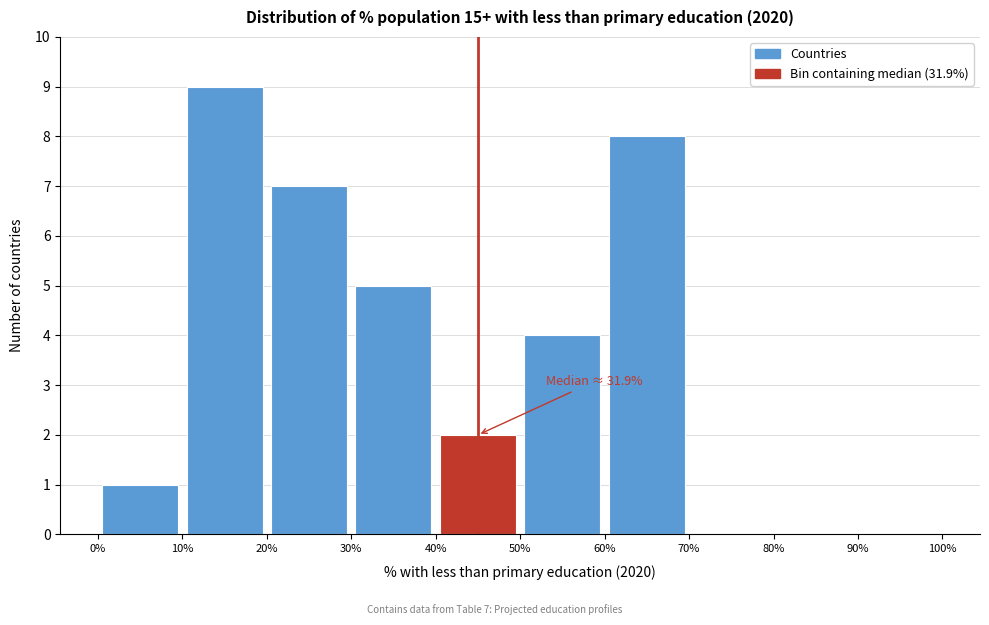

Over which range of the x-axis is the bar tallest?

10% to 20%